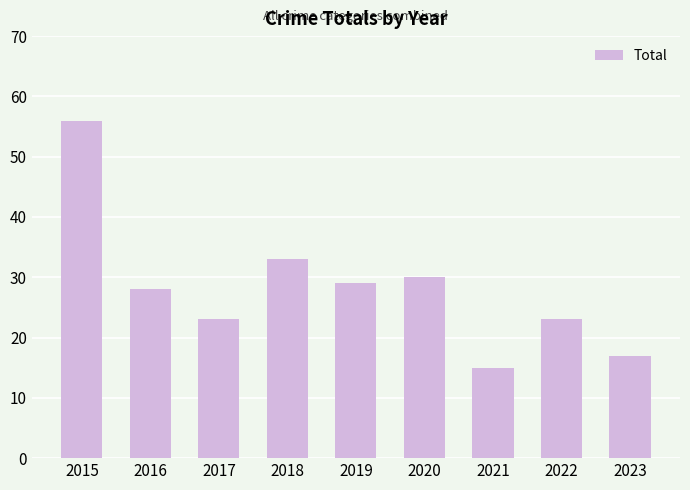

What value does the data have at 2018, to the nearest 5?

35